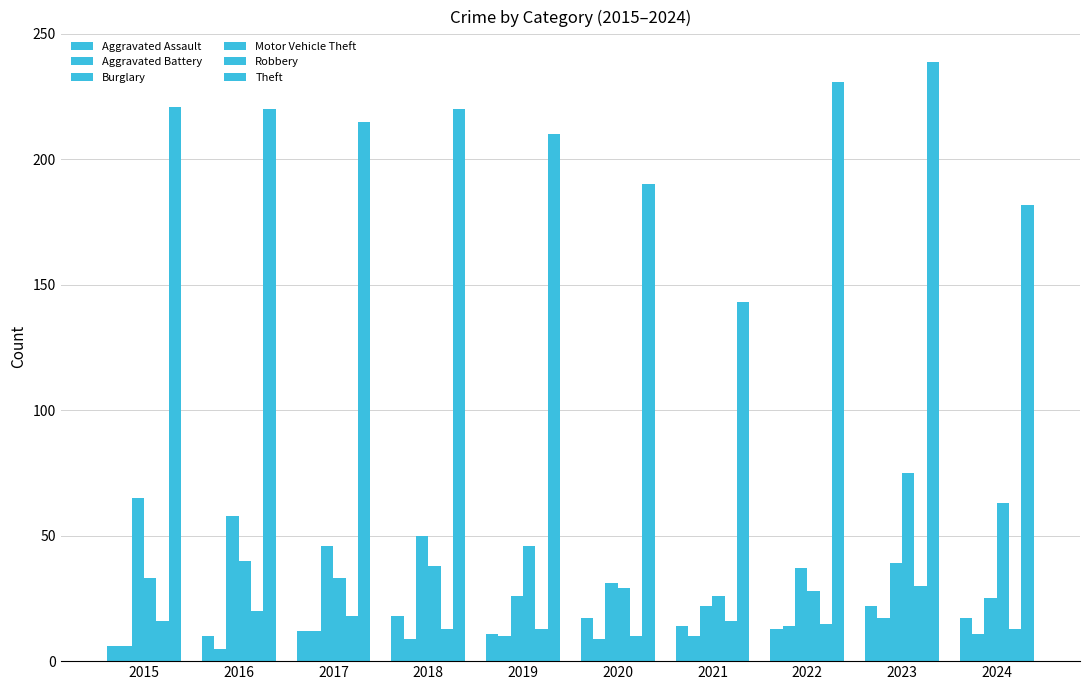

Reading left to right, extract all data points from this chart.

Aggravated Assault: 6	10	12	18	11	17	14	13	22	17
Aggravated Battery: 6	5	12	9	10	9	10	14	17	11
Burglary: 65	58	46	50	26	31	22	37	39	25
Motor Vehicle Theft: 33	40	33	38	46	29	26	28	75	63
Robbery: 16	20	18	13	13	10	16	15	30	13
Theft: 221	220	215	220	210	190	143	231	239	182